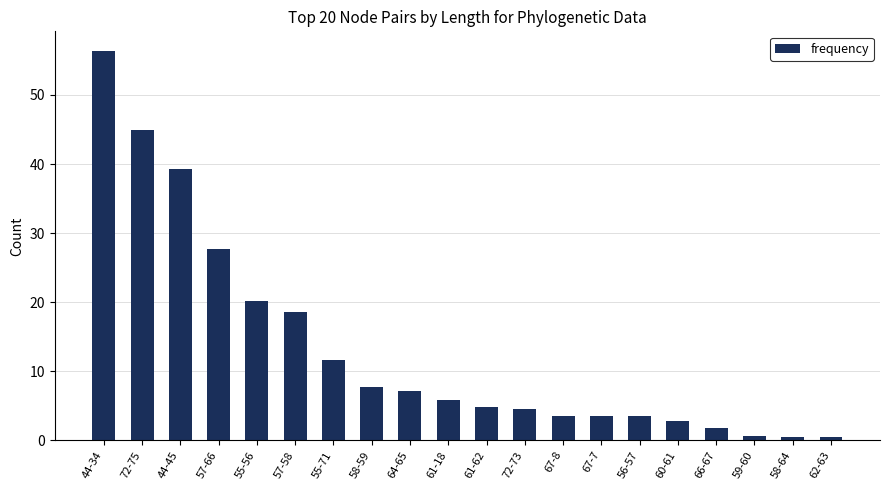

What is the value of the 10th bar from the left?

5.9